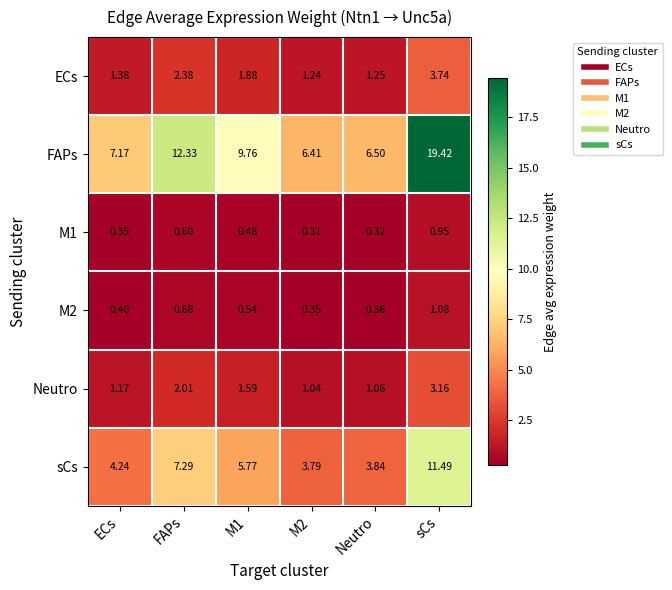

Which category has the highest value in the sCs series?

sCs